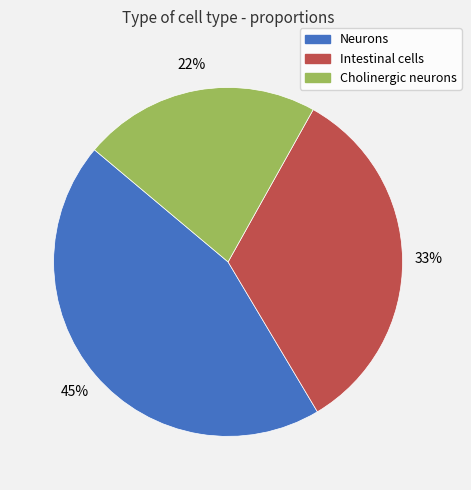

Is it true that Cholinergic neurons is 22% of the pie?

True